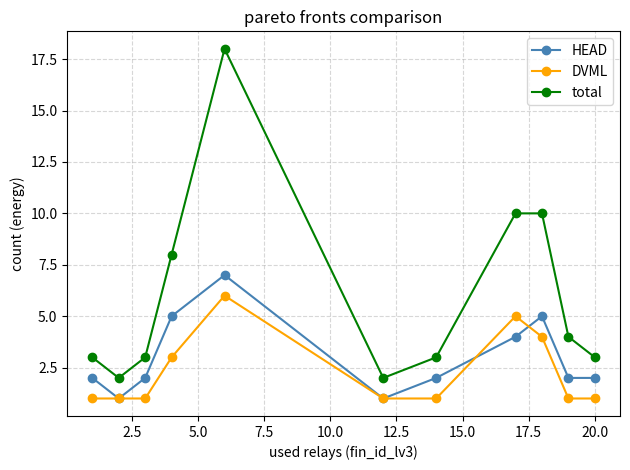

List the series in order of their overall mean, highest first.

total, HEAD, DVML